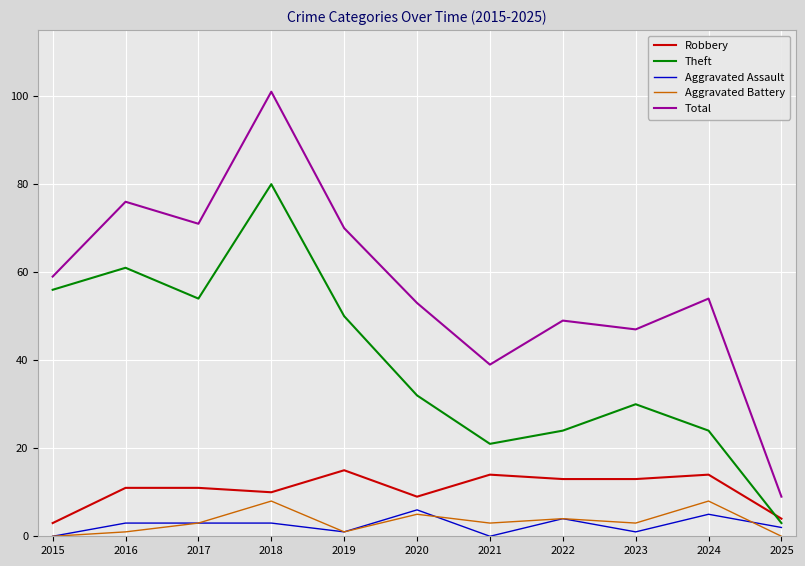

Reading left to right, extract all data points from this chart.

Robbery: 3	11	11	10	15	9	14	13	13	14	4
Theft: 56	61	54	80	50	32	21	24	30	24	3
Aggravated Assault: 0	3	3	3	1	6	0	4	1	5	2
Aggravated Battery: 0	1	3	8	1	5	3	4	3	8	0
Total: 59	76	71	101	70	53	39	49	47	54	9